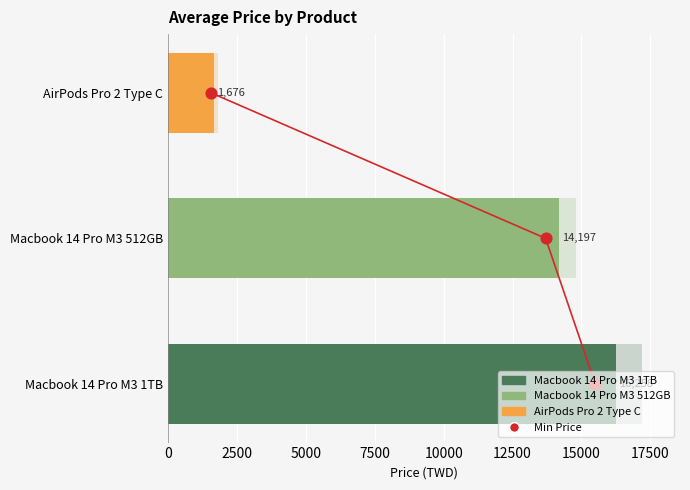

What is the change in value from 0 to 5000?

+2